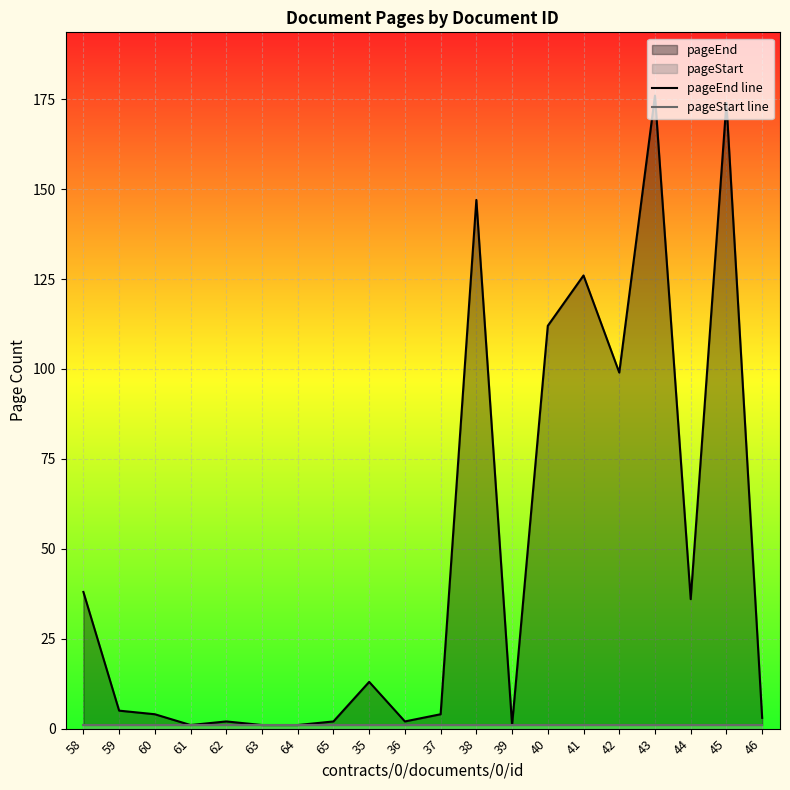

True or false: pageStart line and pageEnd line cross at least once.

False